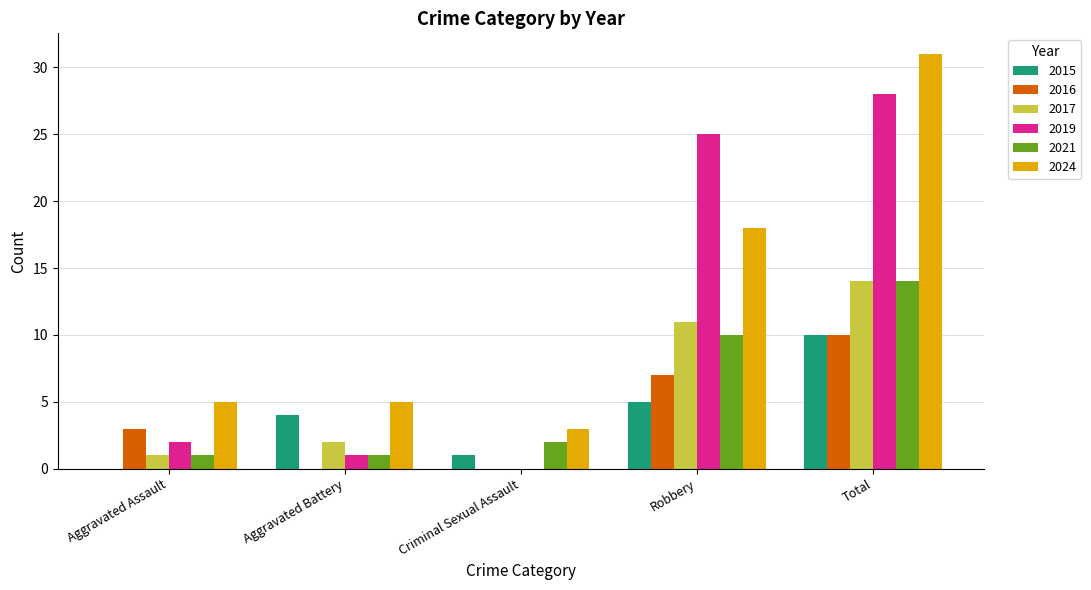

Which series changed the most between Aggravated Battery and Robbery?

2019